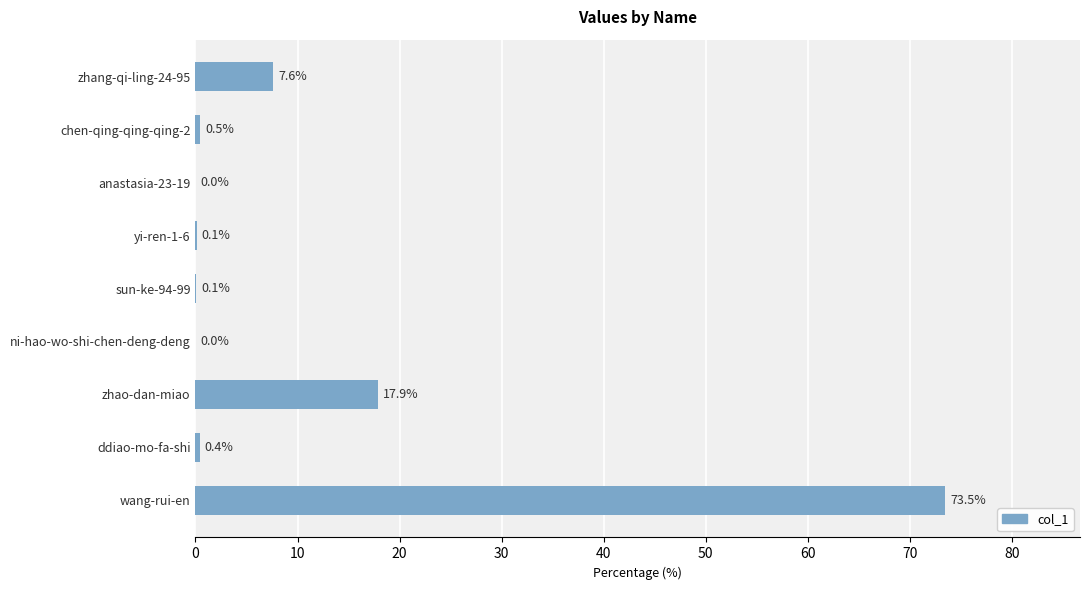

Count the number of categories in the chart.

9